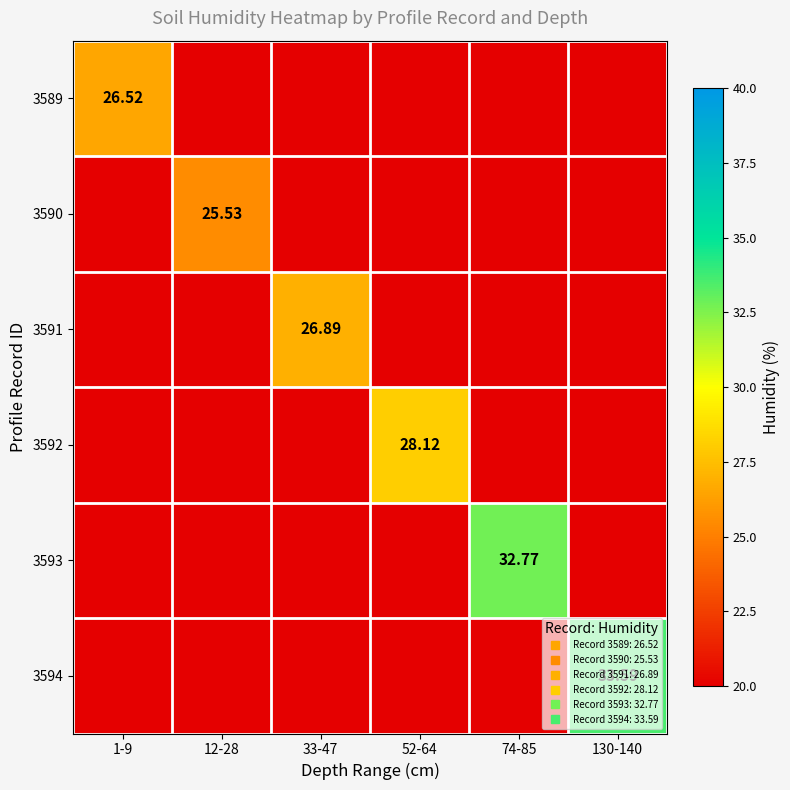

The value of 3593 at 1-9 is 20.0. True or false?

True